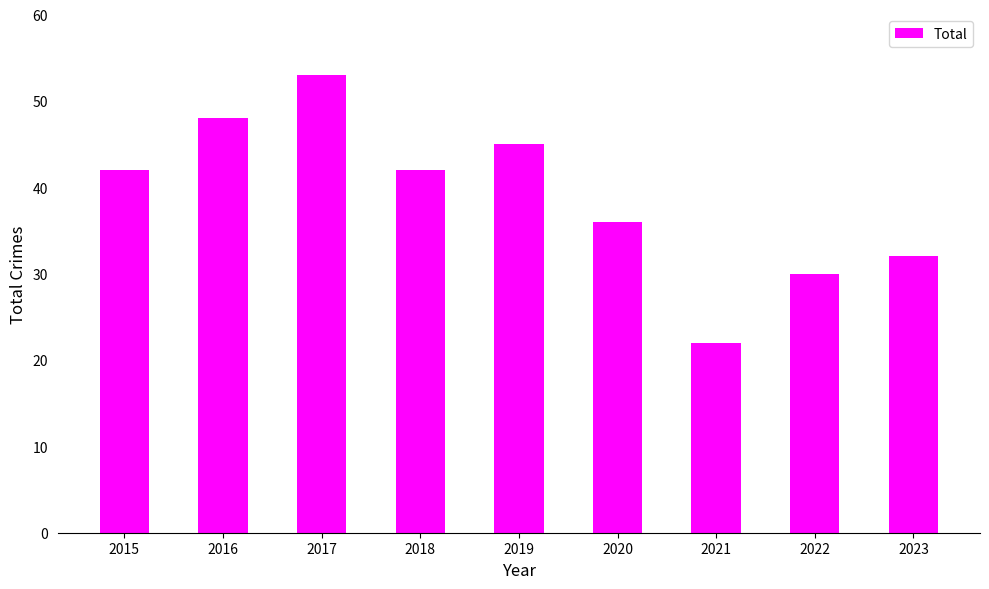

Which category has the highest value across all series?

2017